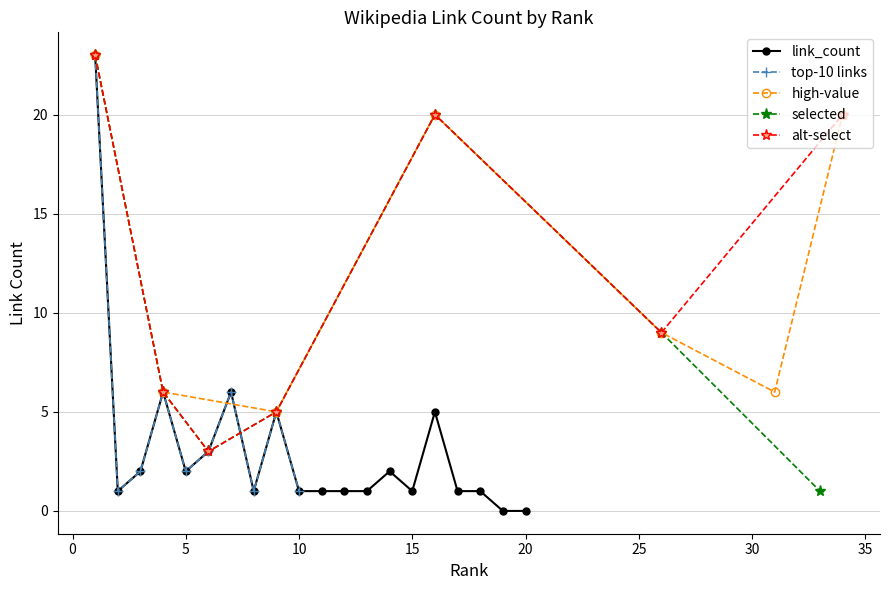

True or false: link_count has a value of 13 at 20.

False